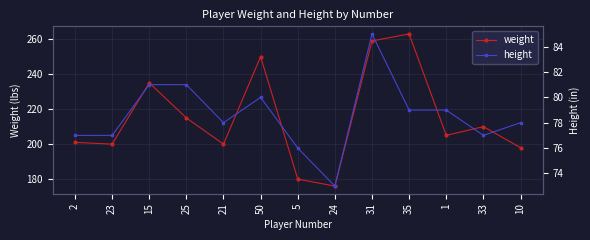

What is the minimum value shown in the chart?

73